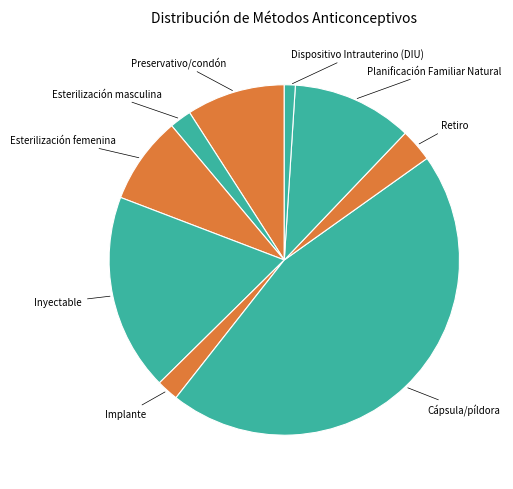

Is it true that Implante is 11% of the pie?

False